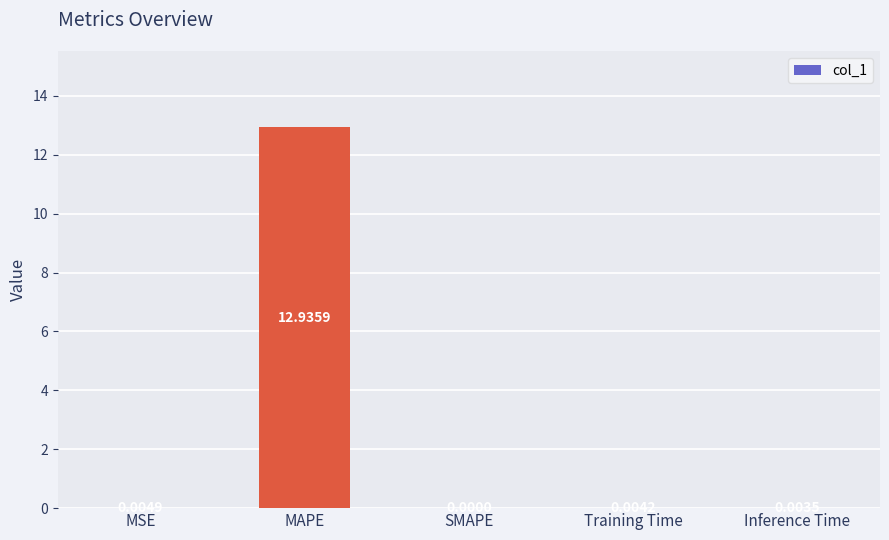

What is the change in value from MAPE to SMAPE?

-12.9